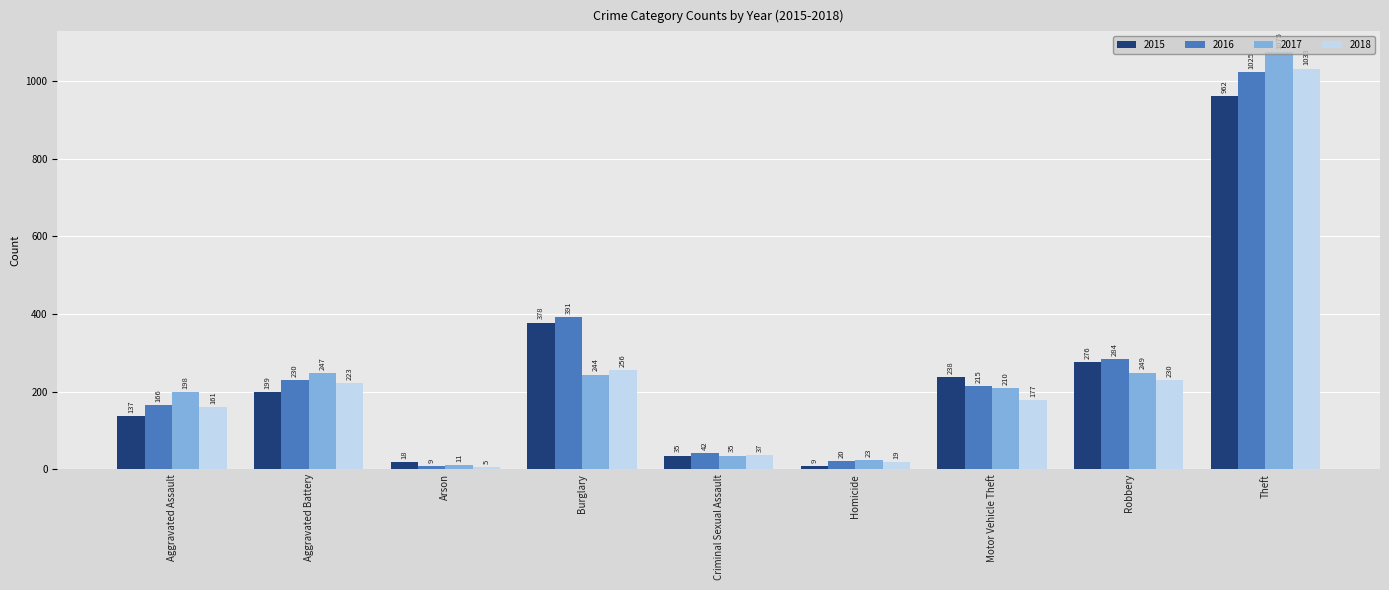

Which category has the highest value in the 2015 series?

Theft